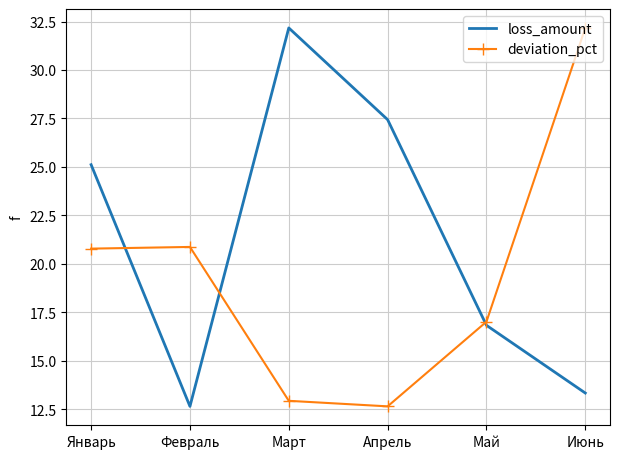

The value of deviation_pct at Январь is 10.9. True or false?

False